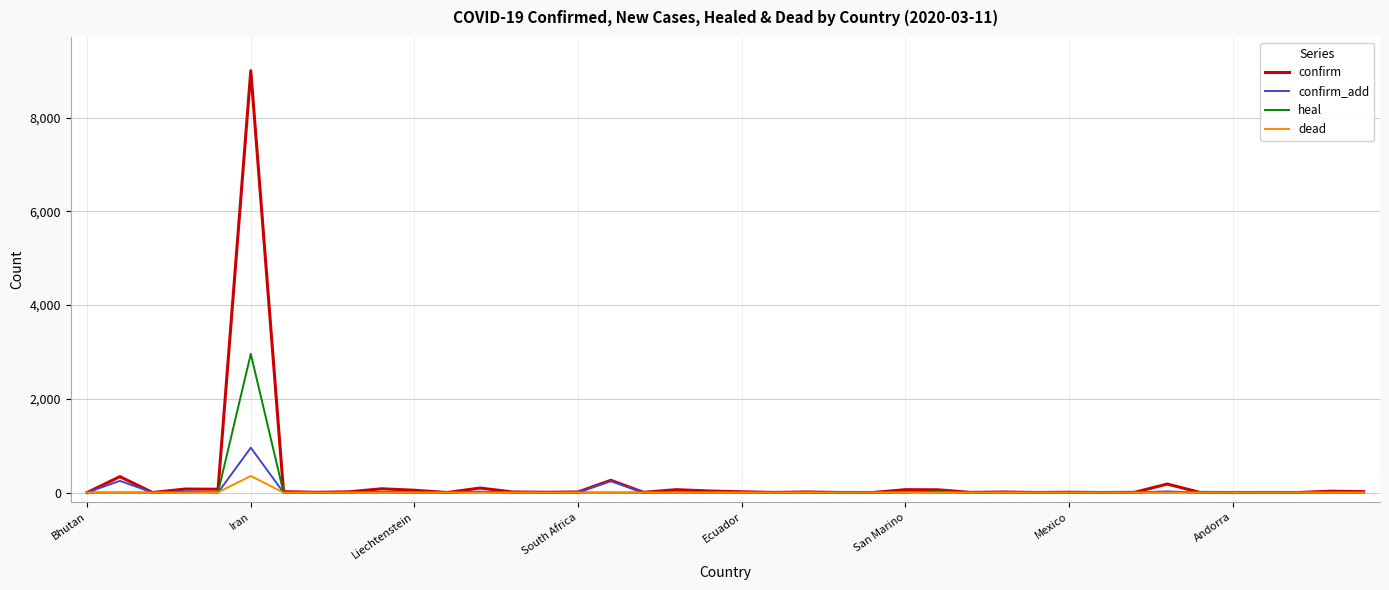

What is the greatest value displayed?

9000